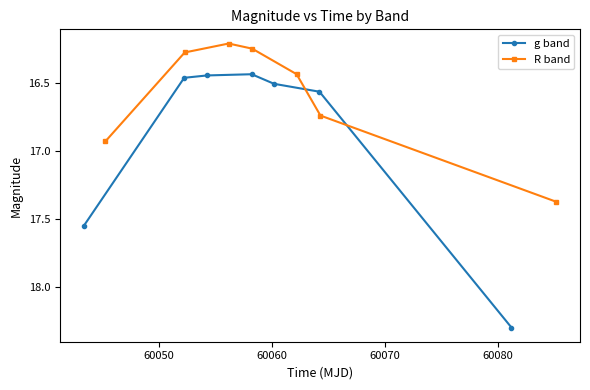

True or false: R band has more than 1 points higher than both neighbors.

False